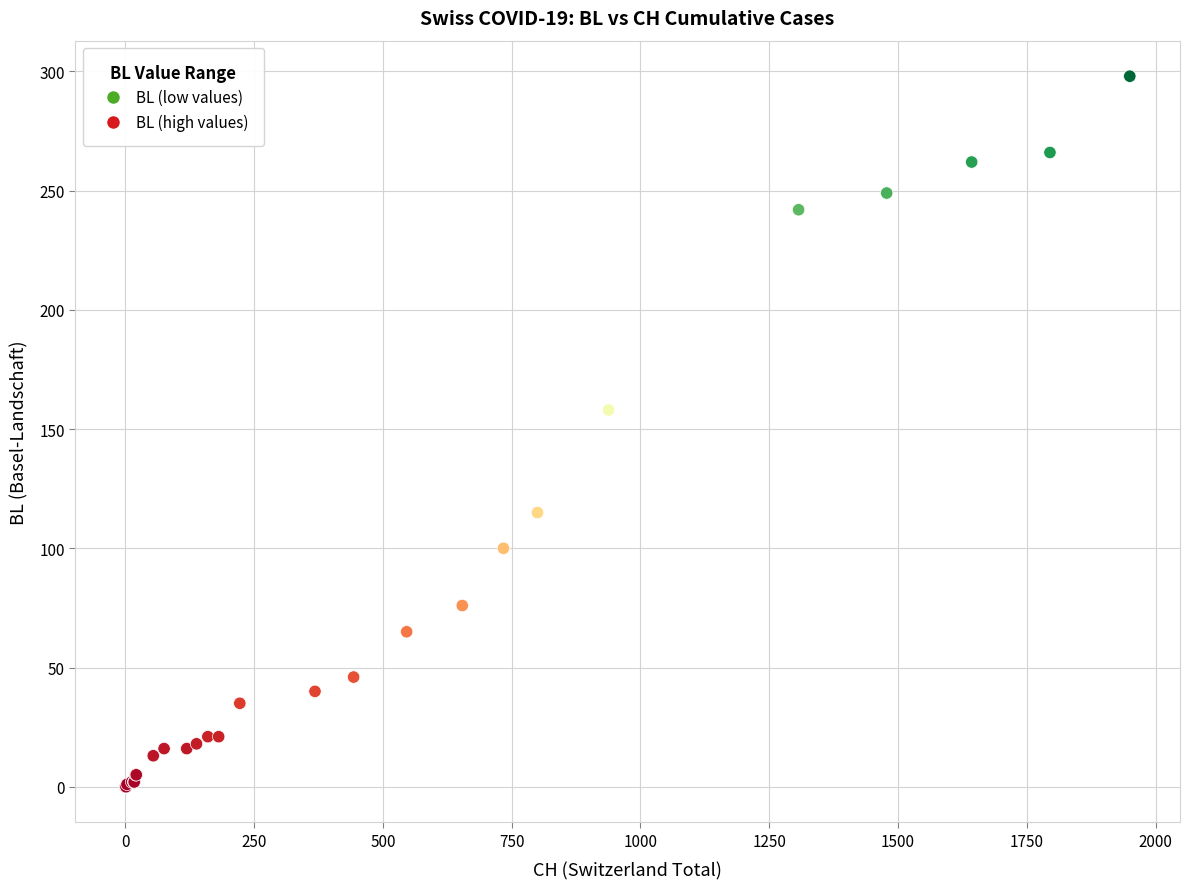

What Y value in the scatter plot is closest to 149?

158